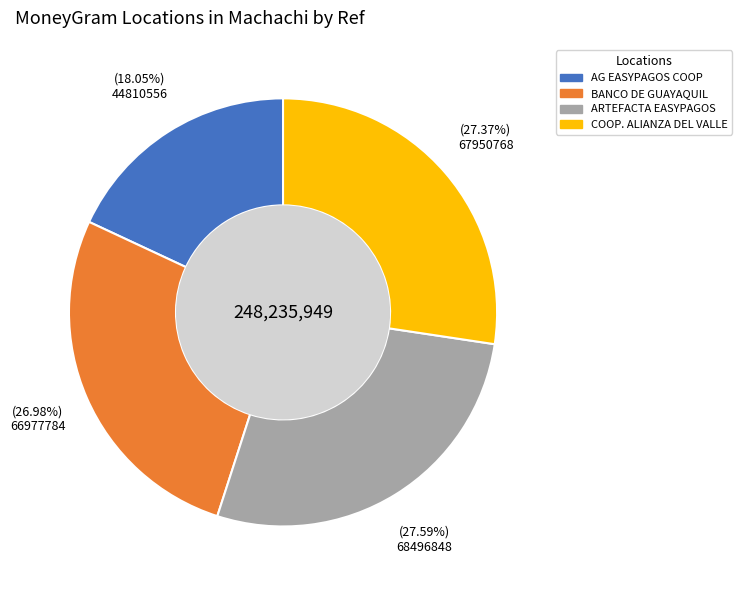

Is there any slice that represents more than half of the pie?

No